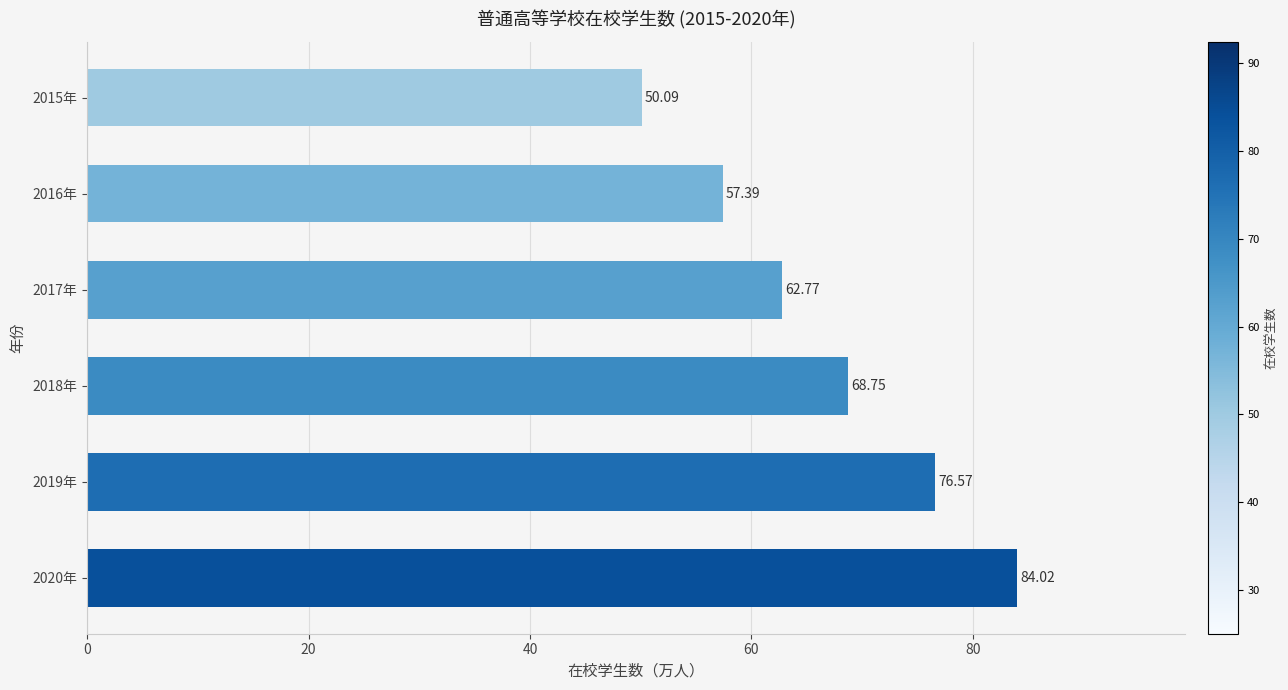

What is the difference between the second highest and second lowest values?

19.2